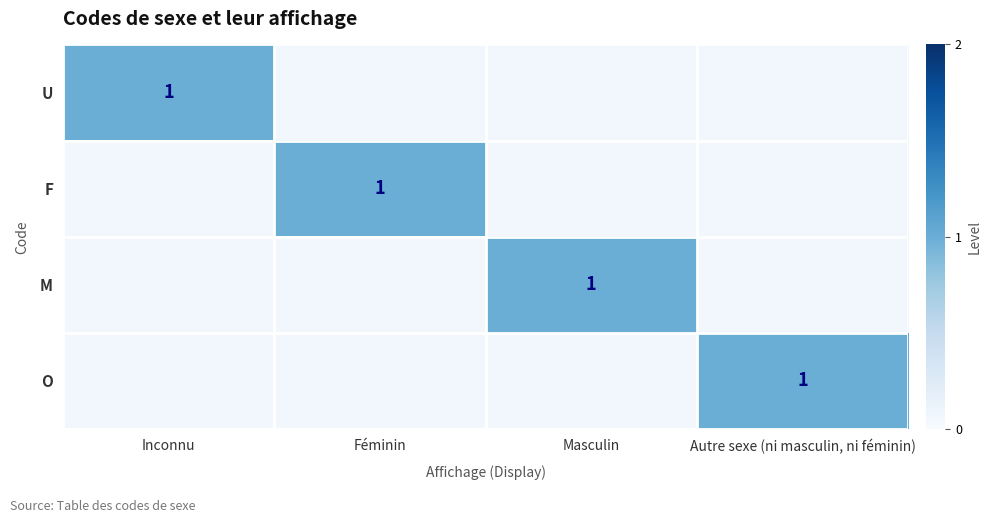

Count the number of data series in this chart.

4